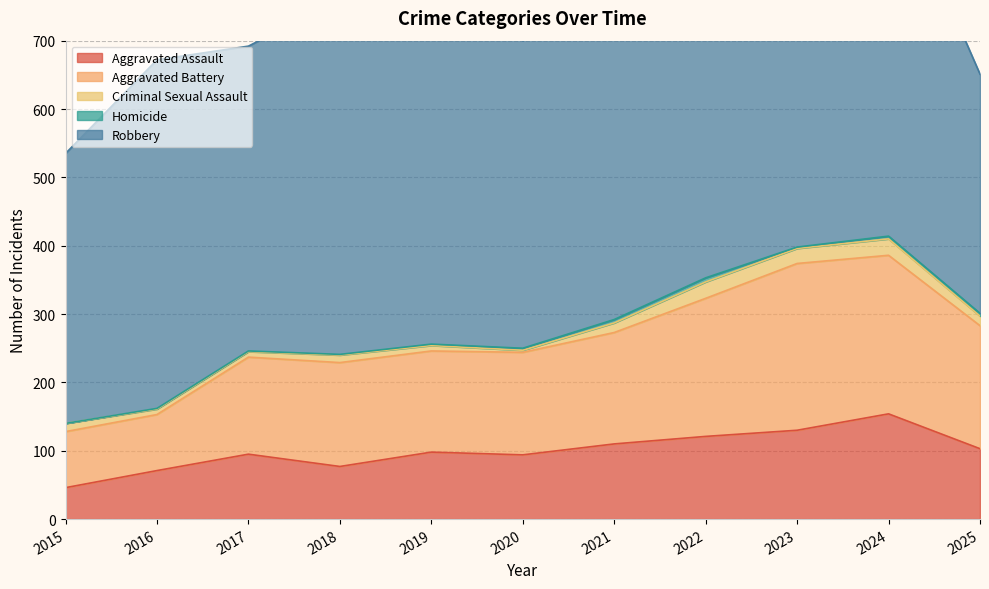

At 2022, list the series in order from smallest to largest.

Homicide, Criminal Sexual Assault, Aggravated Assault, Aggravated Battery, Robbery